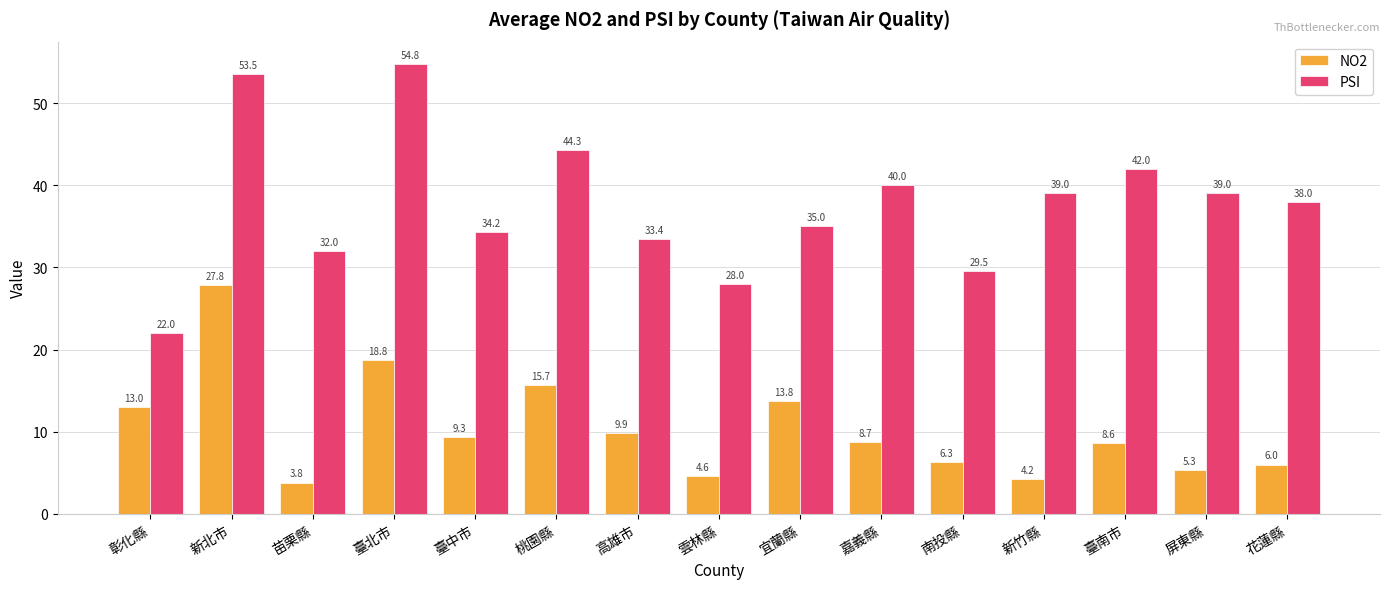

At which category is the sum across all series the highest?

新北市